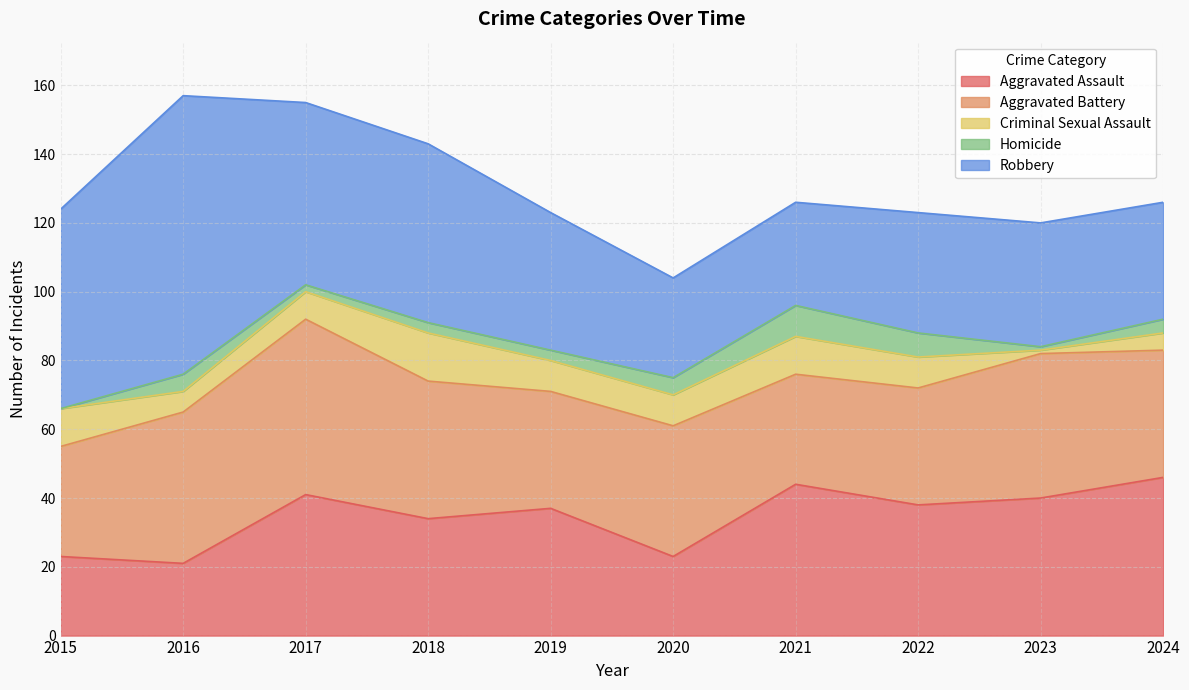

Count the number of data series in this chart.

5